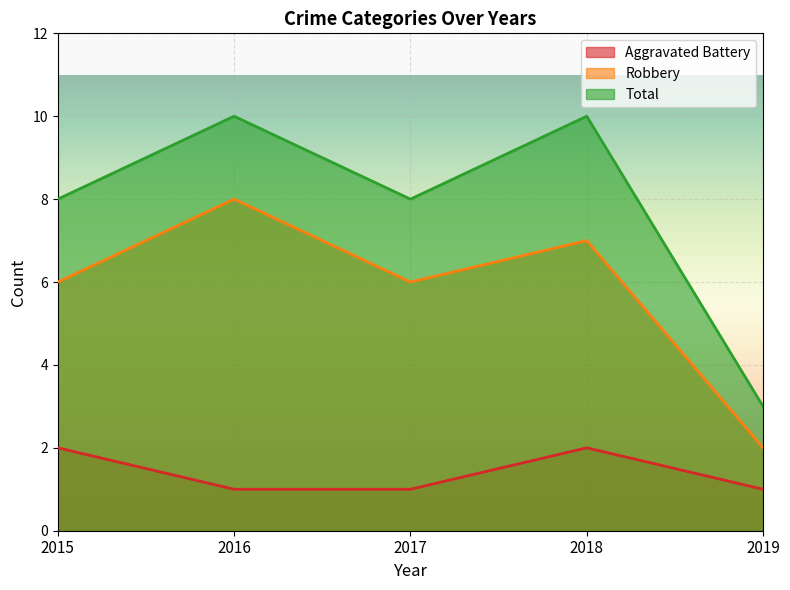

At how many categories does at least one series exceed 5?

4